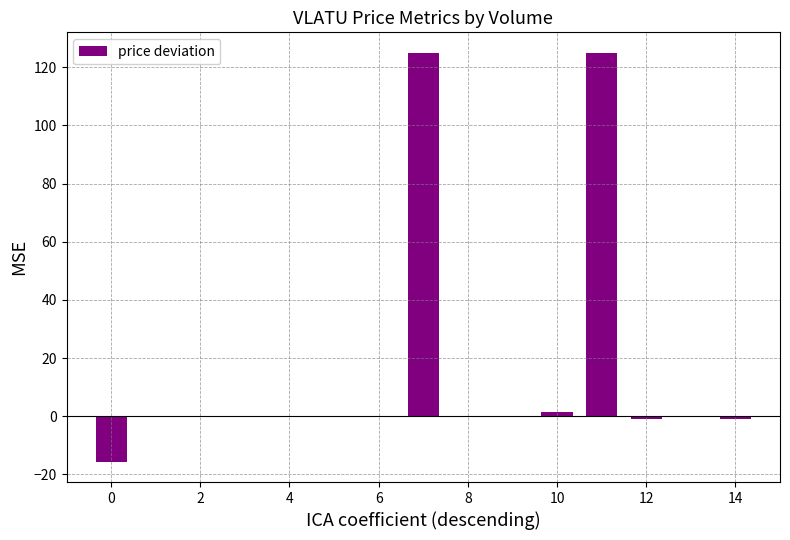

What is the greatest value displayed?

125.0